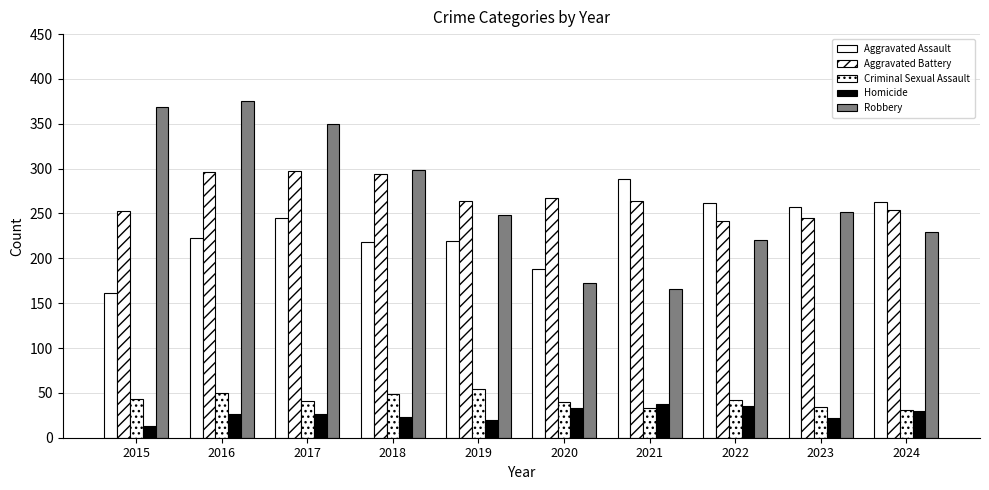

Rank the series by their maximum value, from highest to lowest.

Robbery, Aggravated Battery, Aggravated Assault, Criminal Sexual Assault, Homicide